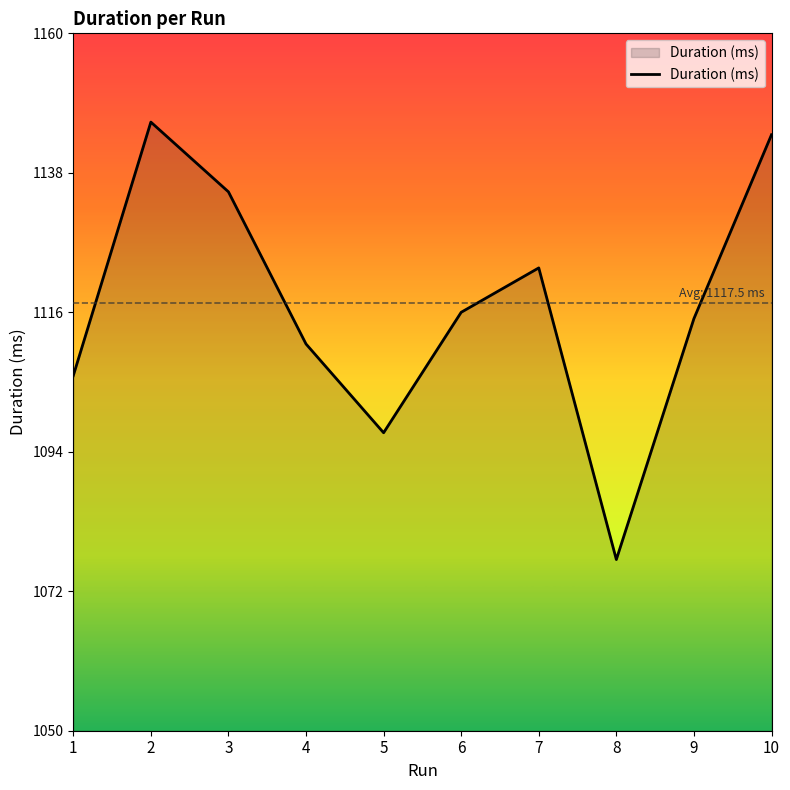

What is the difference between the maximum and minimum values?

69